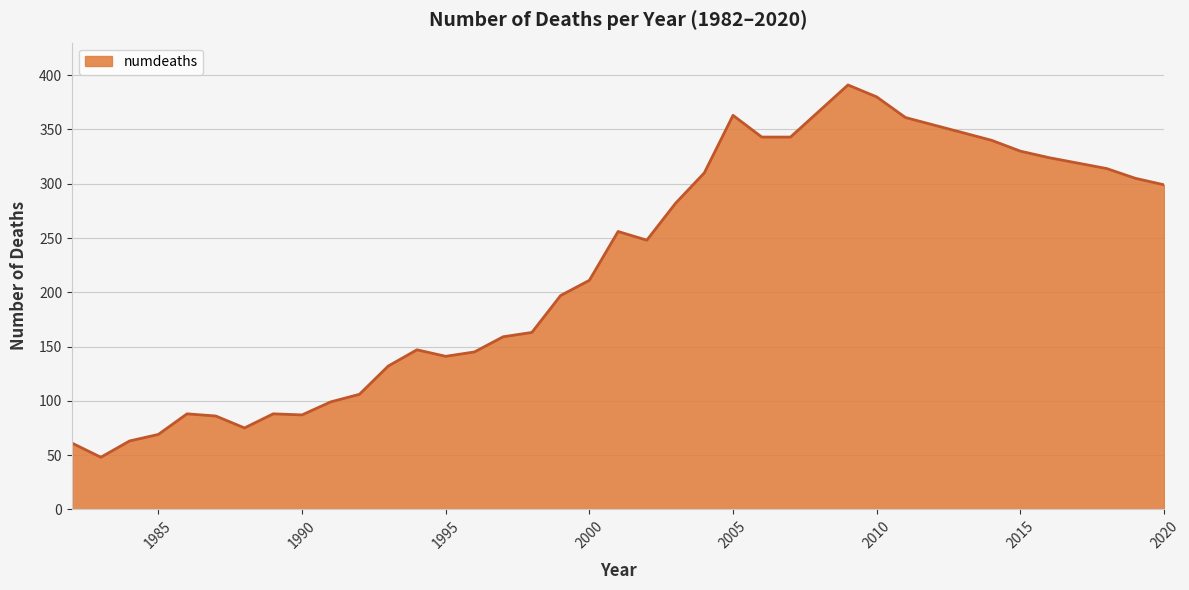

What is the maximum value shown in the chart?

391